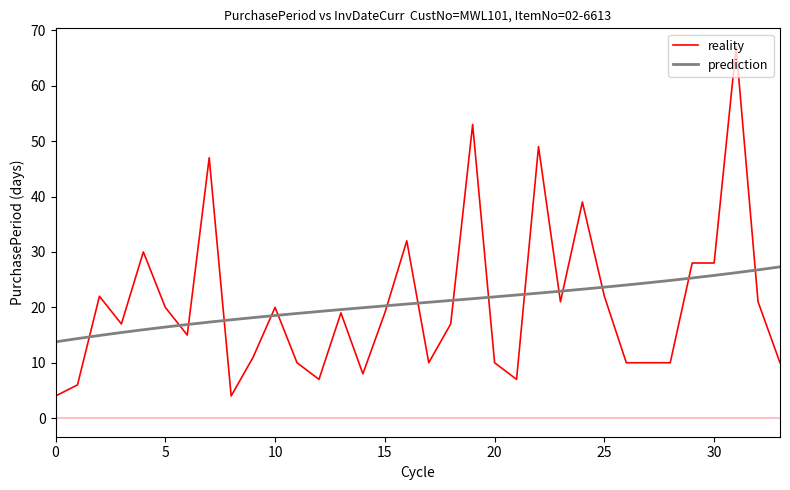

Does the chart have visible grid lines?

No